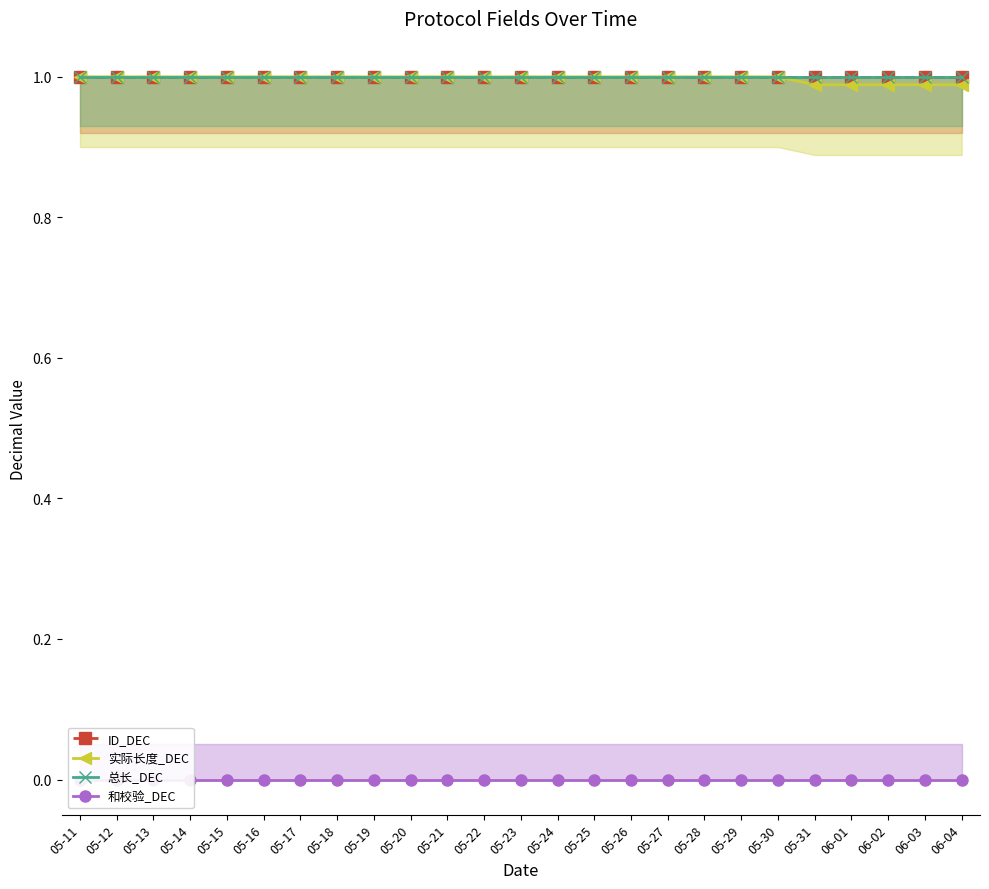

Between 05-14 and 05-17, which is larger?

05-14